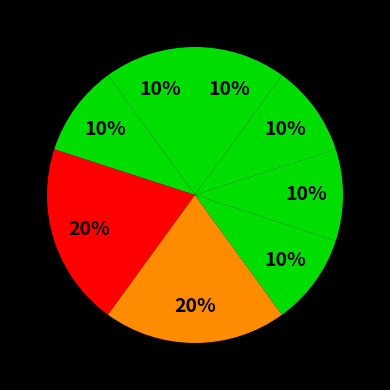

Count the number of slices in the pie.

8